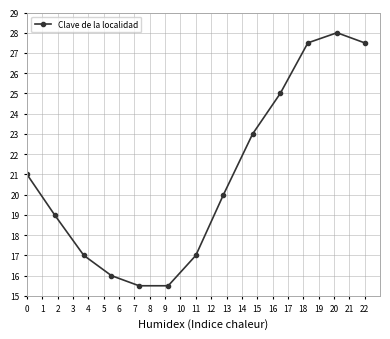

How many interior local peaks (higher than both neighbors) does the data have?

1